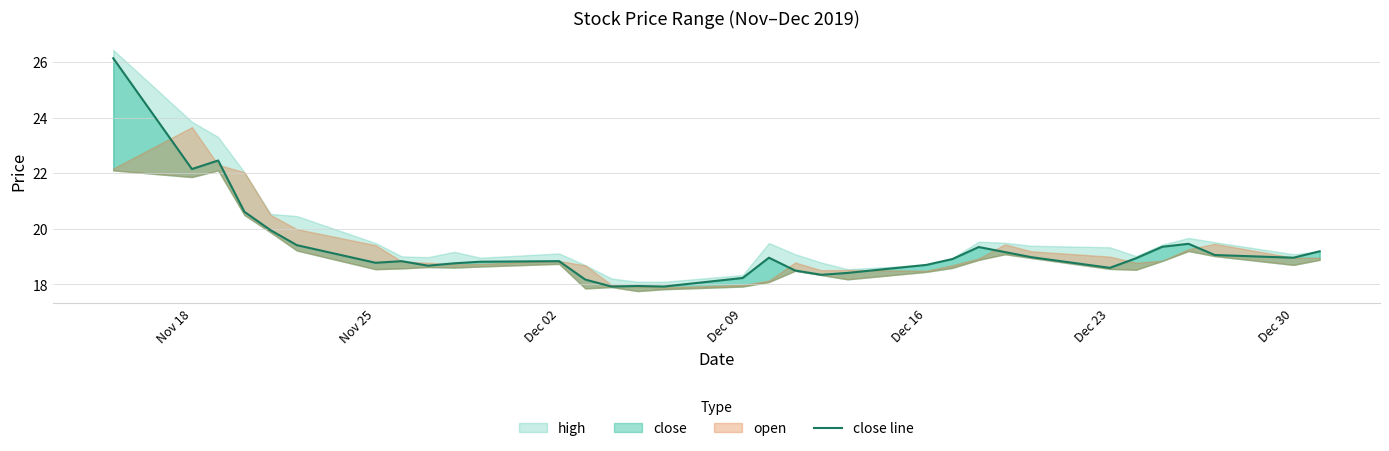

What is the sum of all values?

636.4